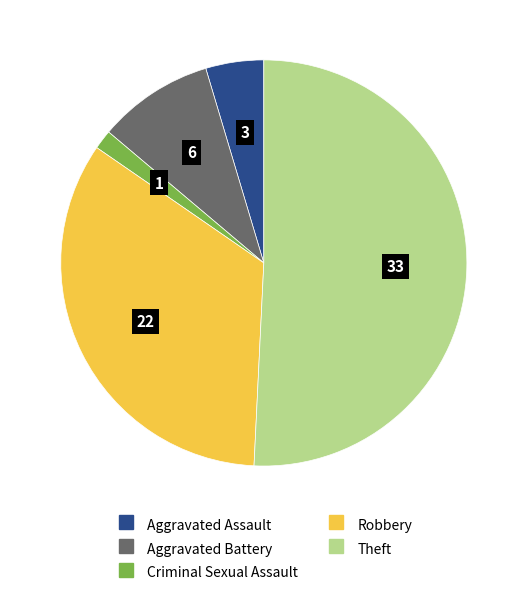

Is it true that Robbery is 29% of the pie?

False